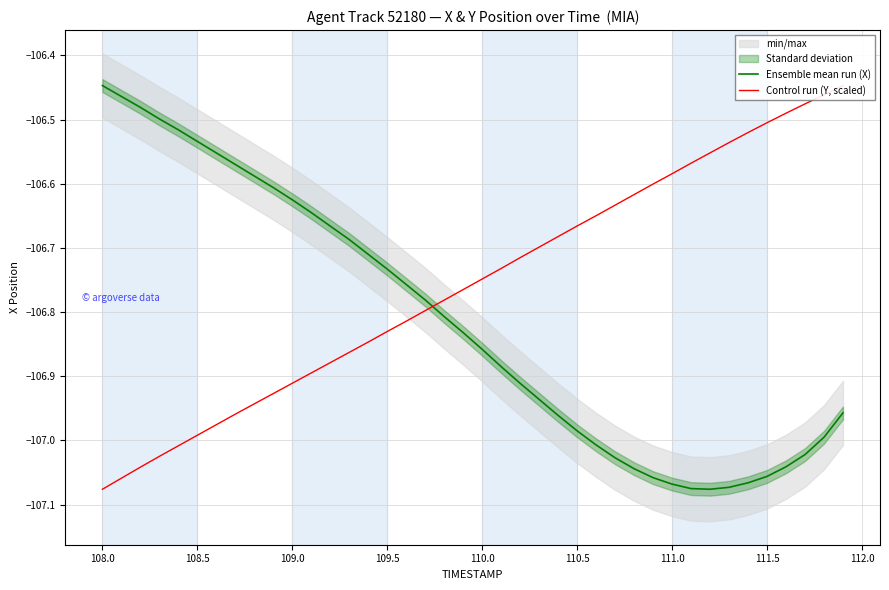

True or false: Ensemble mean run (X) and Control run (Y, scaled) intersect in this chart.

True